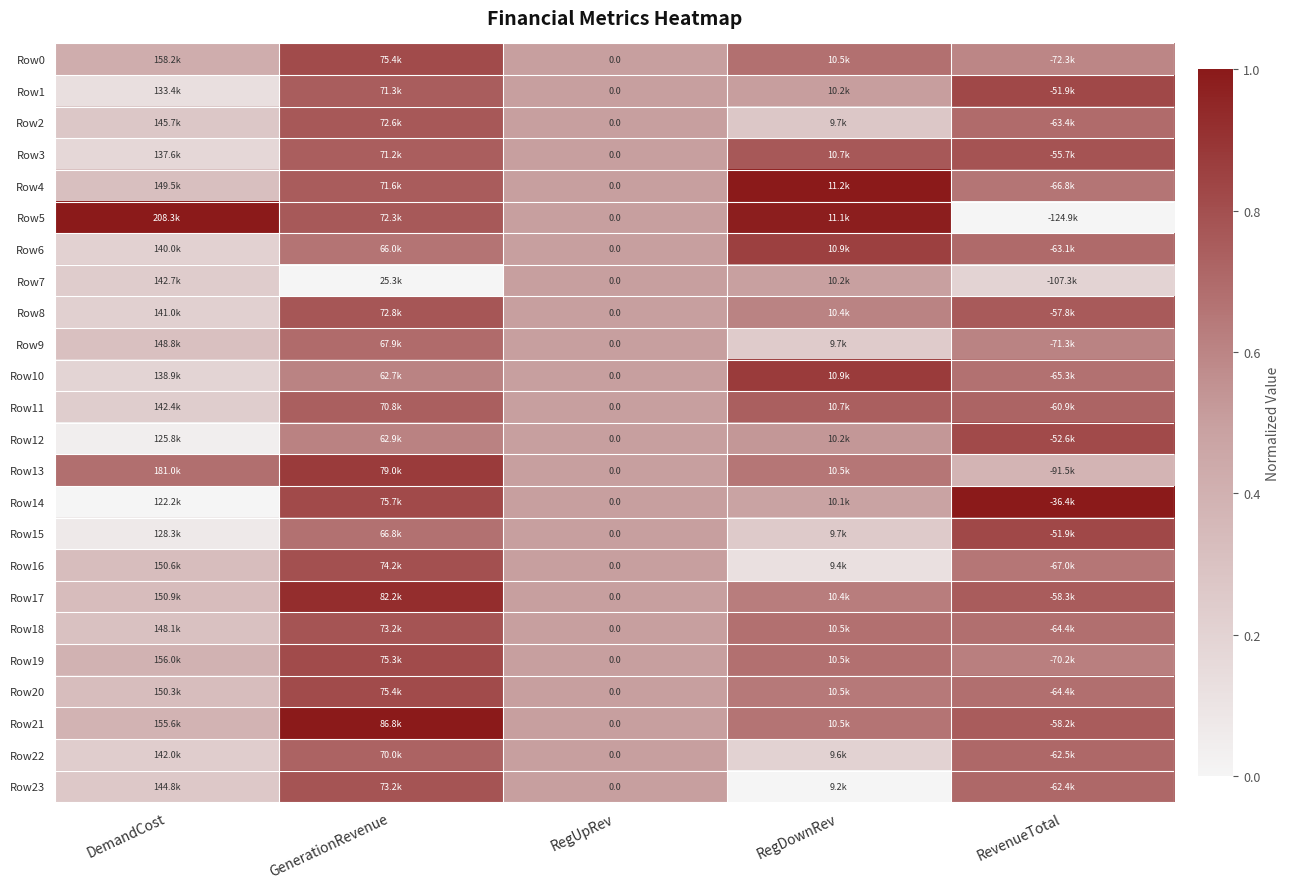

What is the difference between the maximum and second lowest values in the Row15 series?

0.6